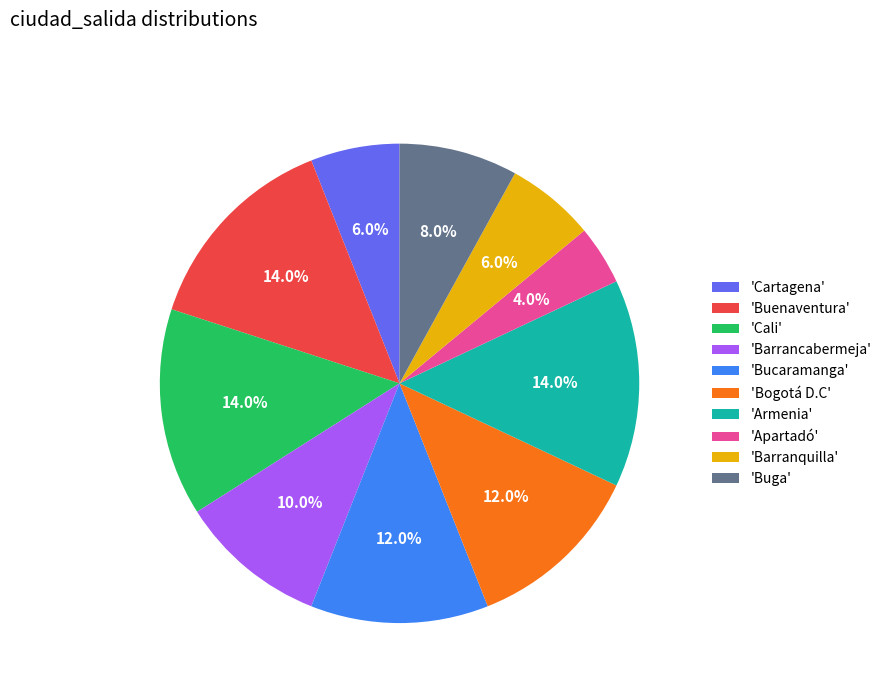

Is there a majority slice in this chart?

No